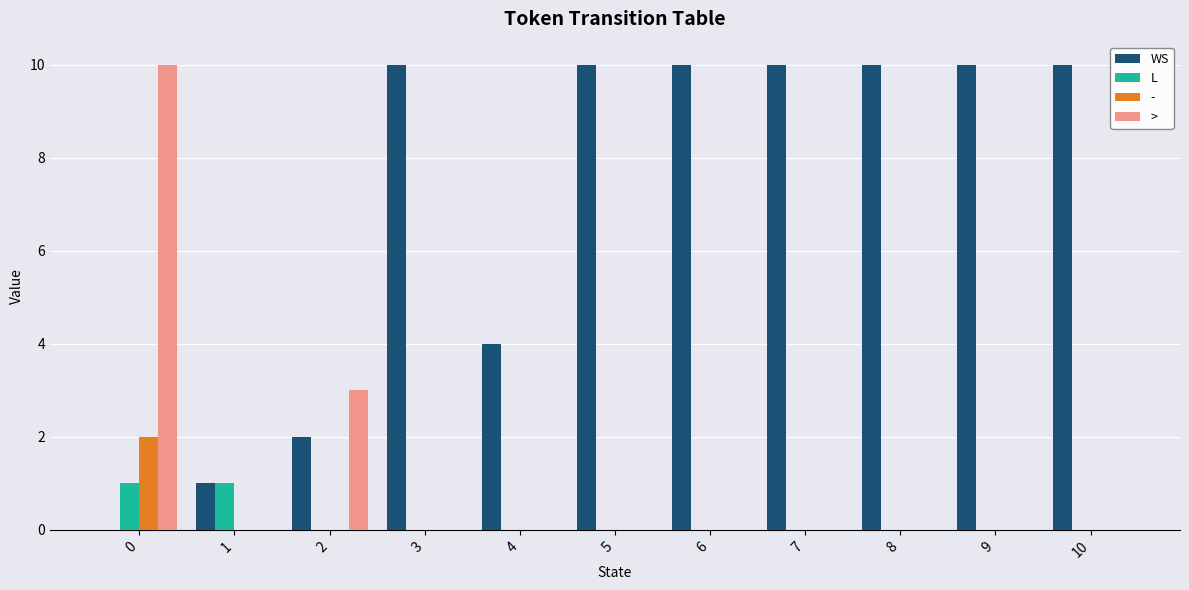

How many values in WS are above zero?

10